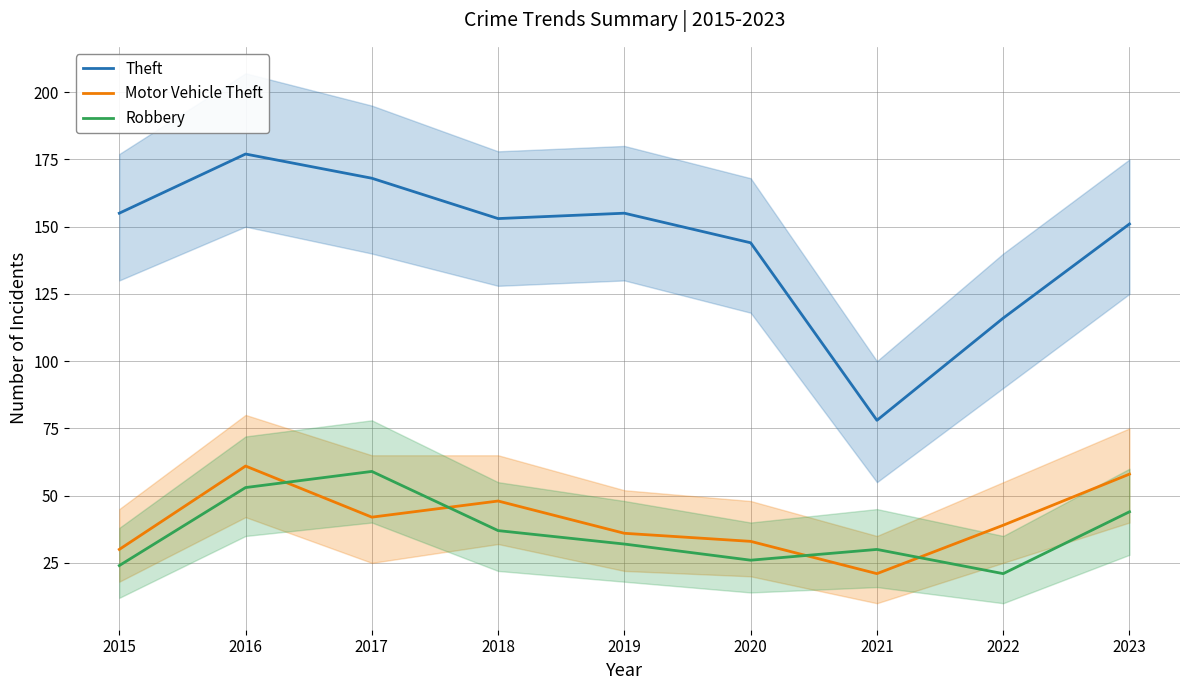

Where is the first local maximum for Motor Vehicle Theft?

2016